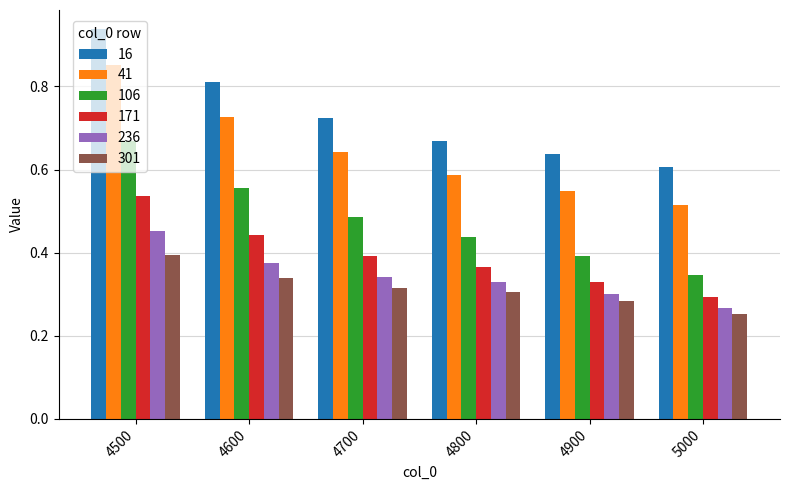

List the series in order of their peak value, lowest first.

301, 236, 171, 106, 41, 16